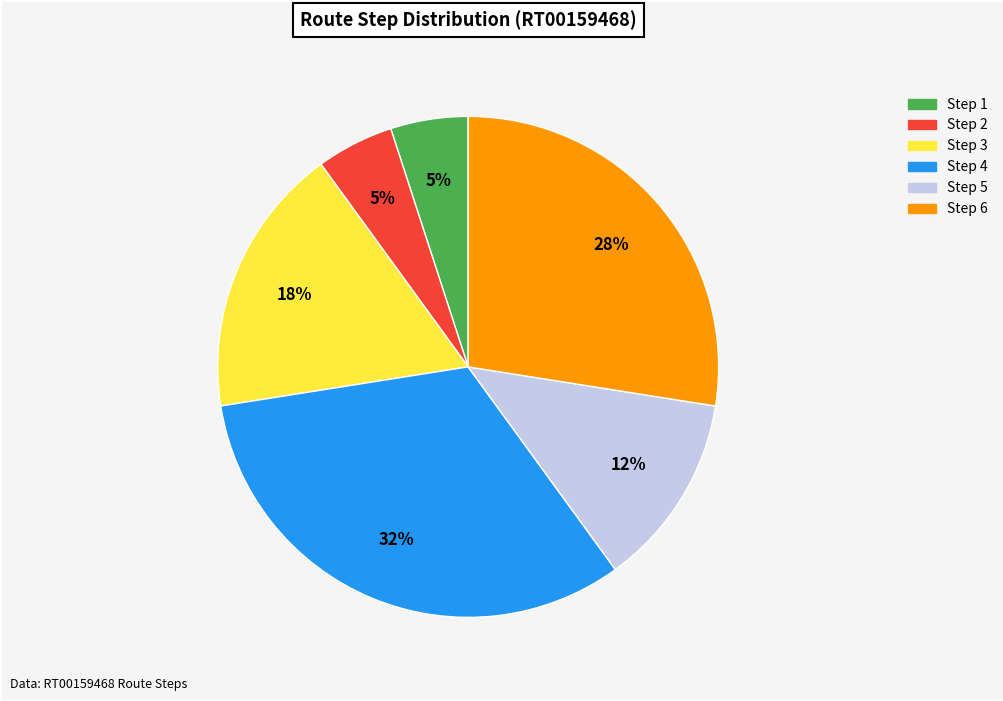

Count the number of slices in the pie.

6